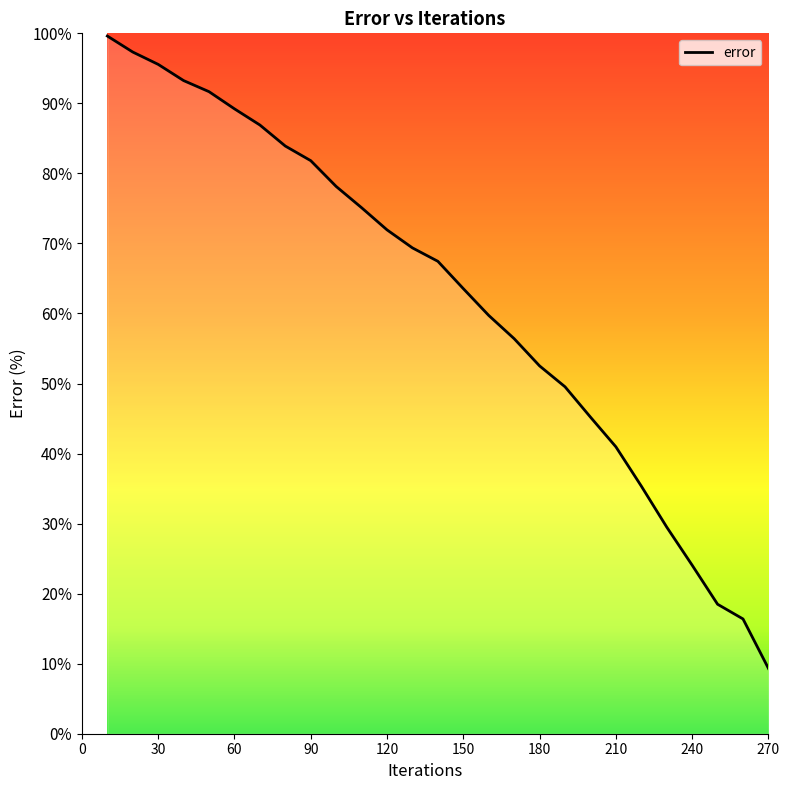

How many lines are shown in the chart?

1